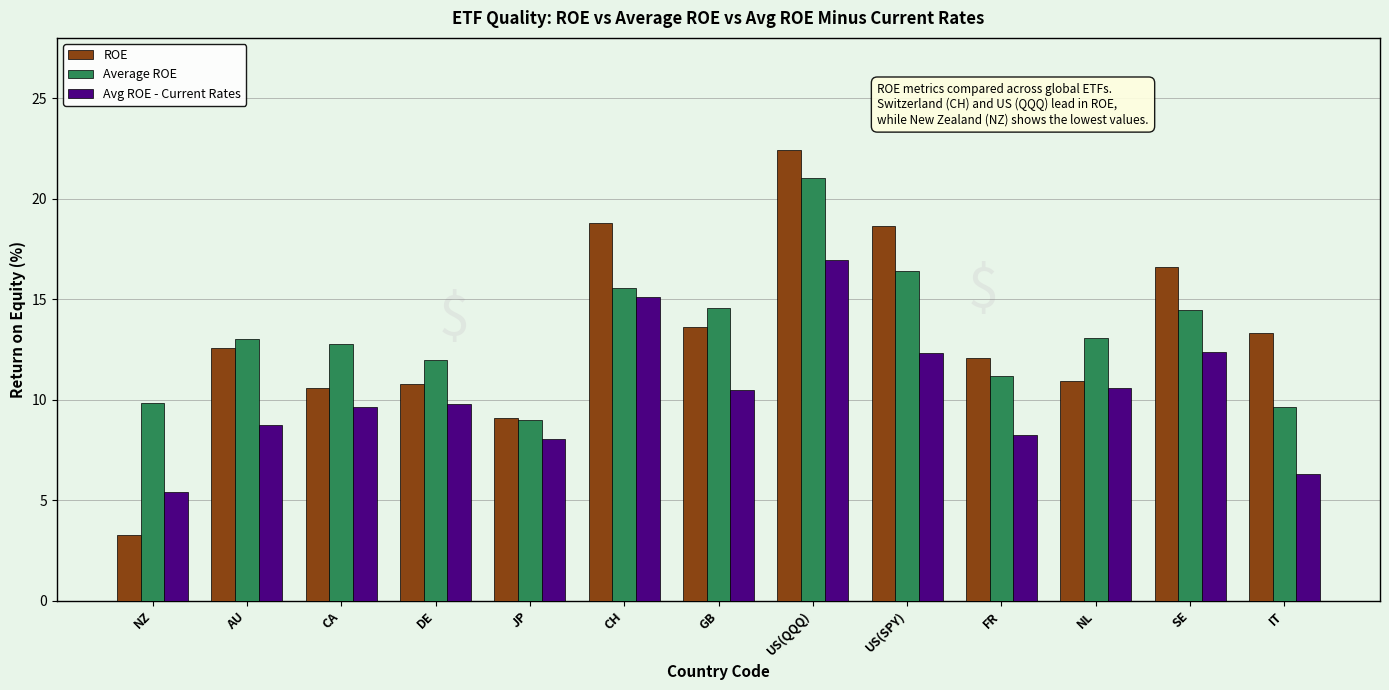

What is the sum of the Average ROE values at IT and CA?

22.4